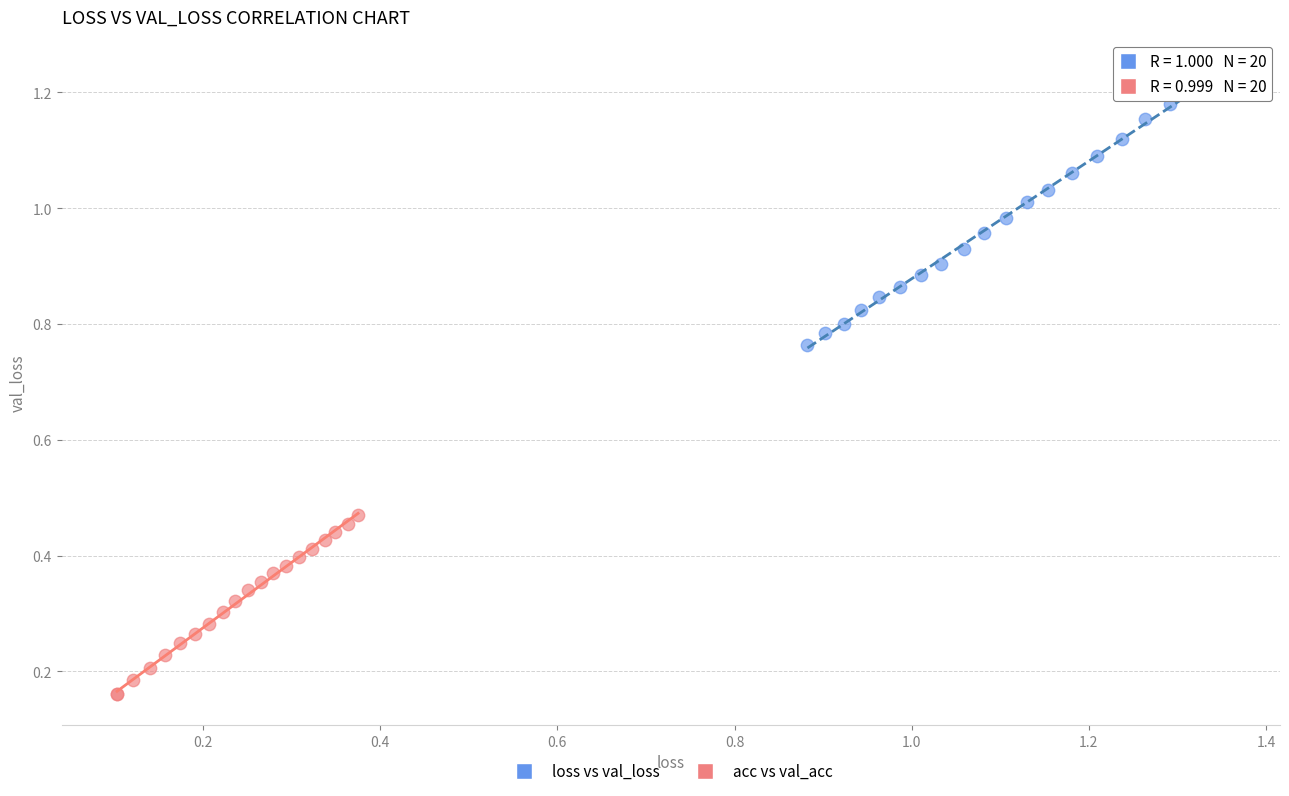

Which series reaches the maximum Y coordinate?

loss vs val_loss